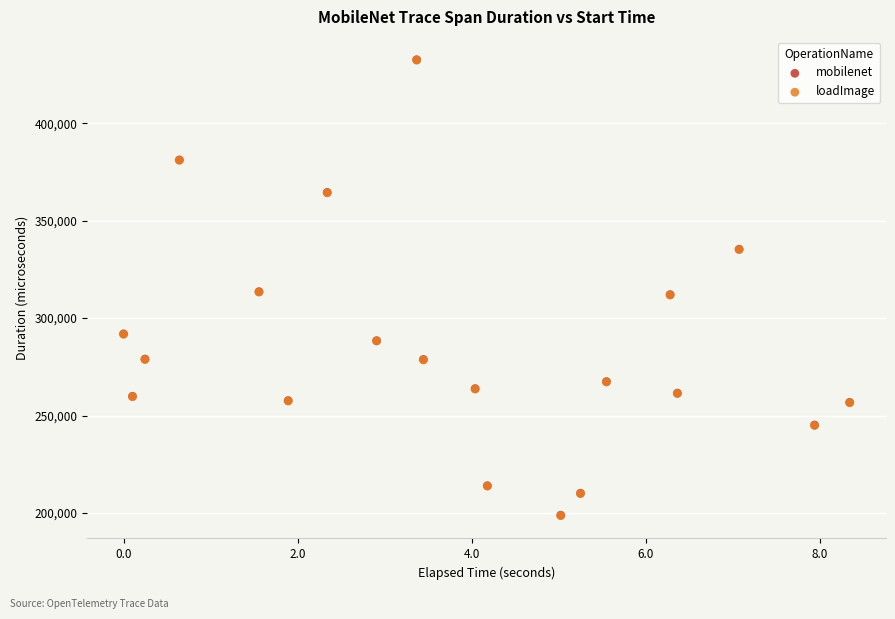

Which series has the largest Y range (max minus min)?

mobilenet